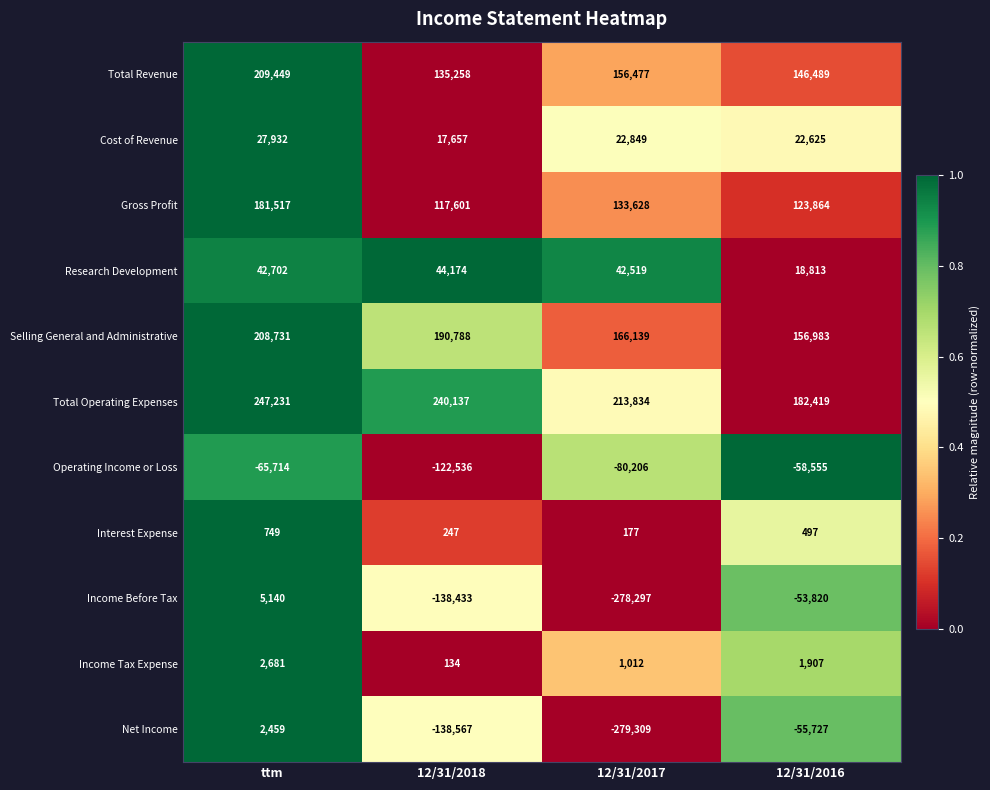

The value of Income Tax Expense at 12/31/2017 is 1705. True or false?

False